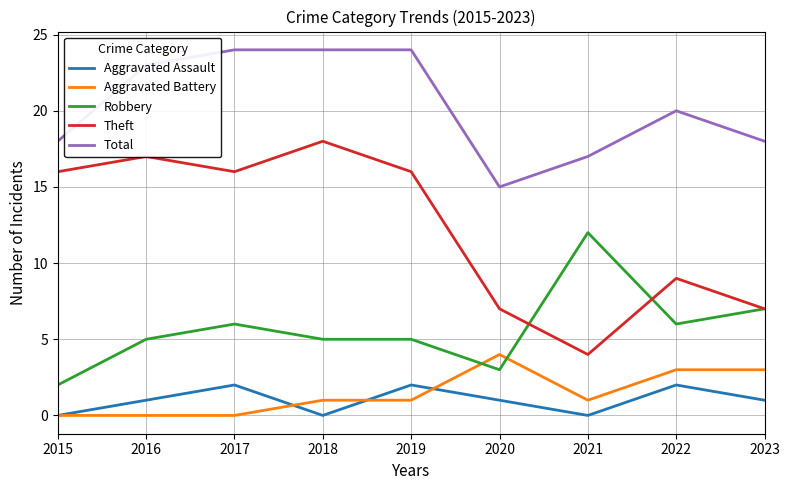

At which label does Theft reach its peak?

2018